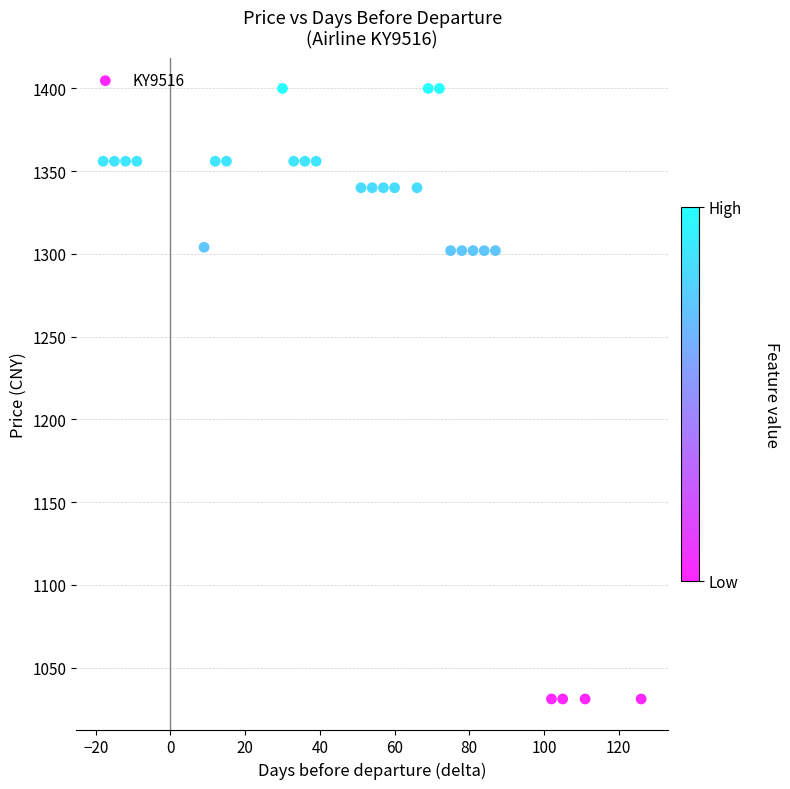

What is the range of Y values (max minus min)?

369